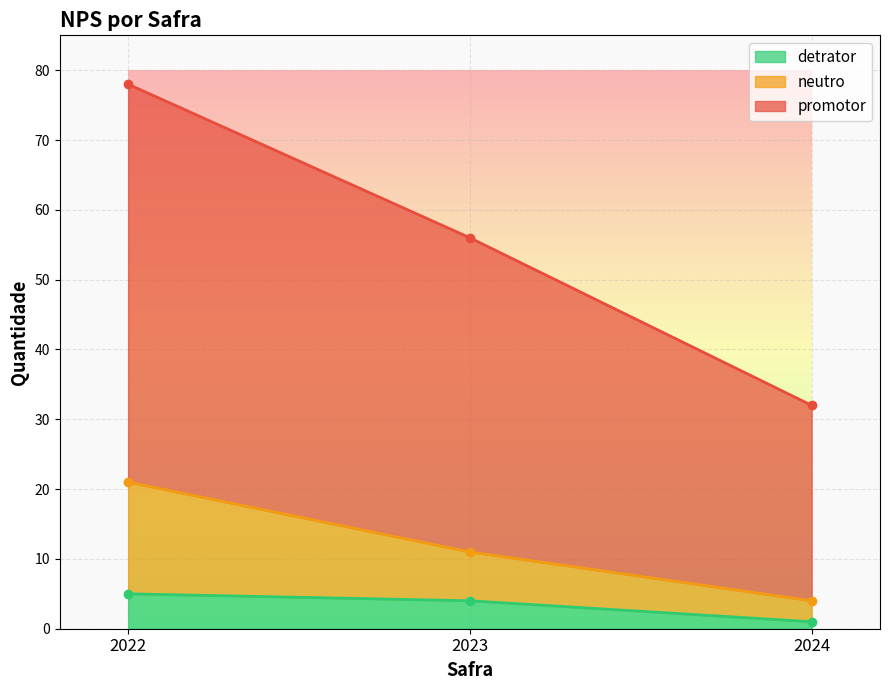

Rank the categories by detrator value from highest to lowest.

2022, 2023, 2024